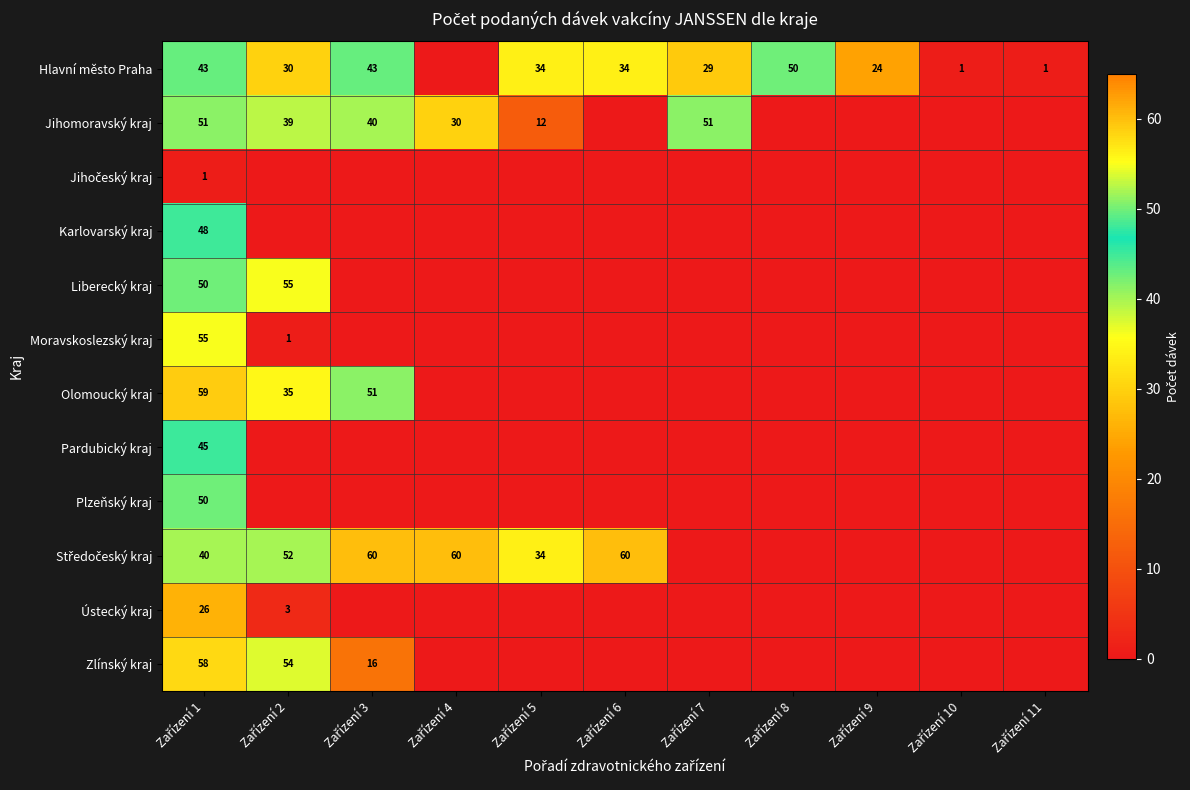

Is the value of Středočeský kraj at Zařízení 10 greater than the value of Liberecký kraj at Zařízení 5?

No